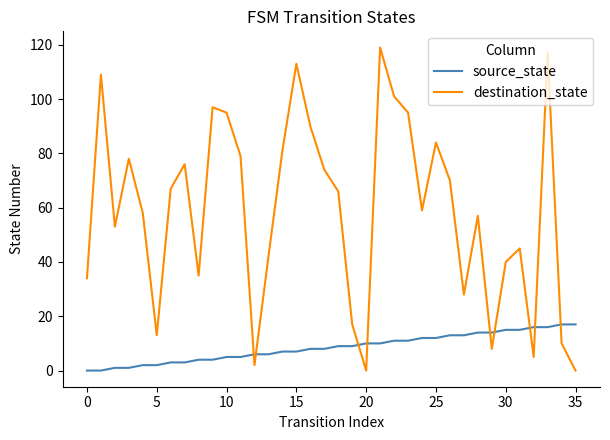

Rank the series by their maximum value, from highest to lowest.

destination_state, source_state